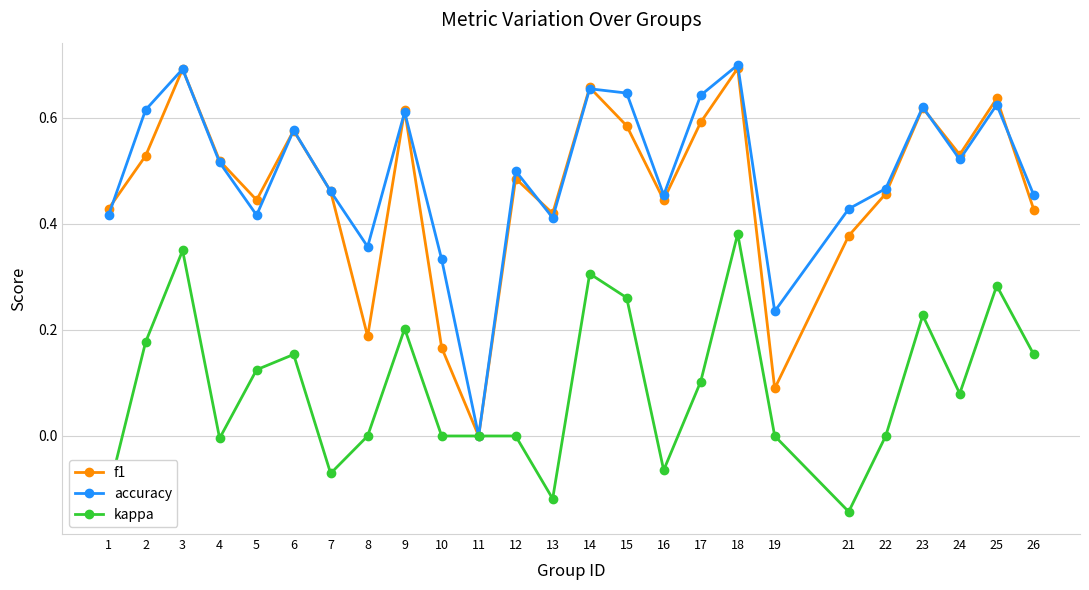

Is this an area chart (filled region under the line)?

No